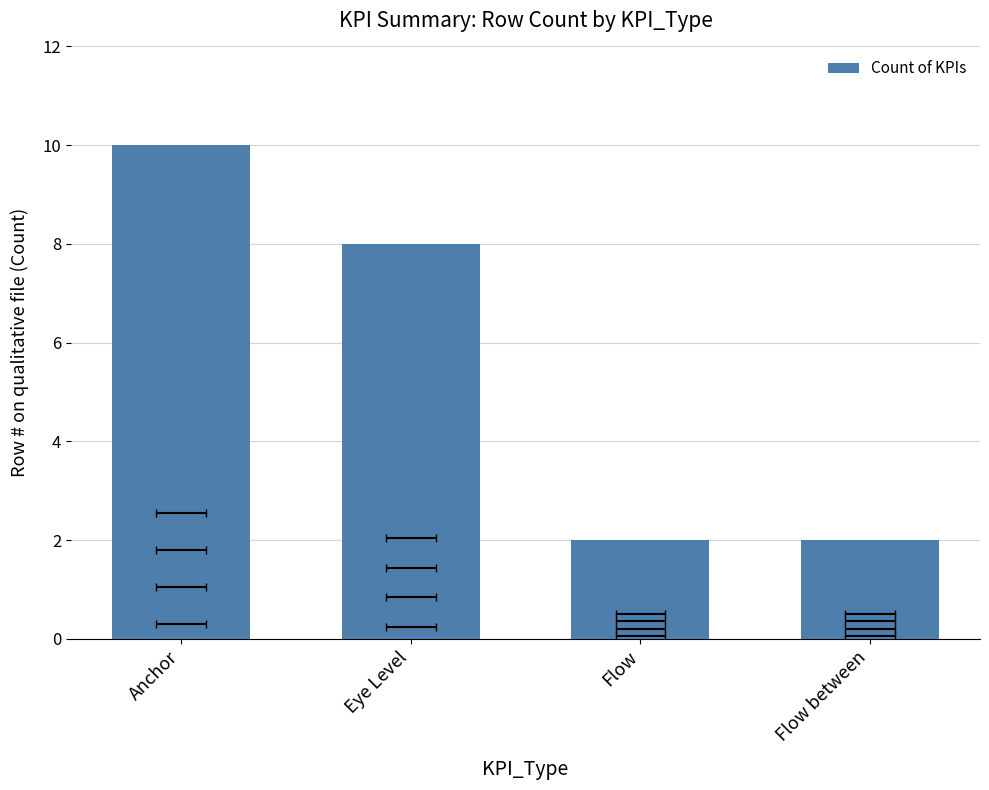

At which label is the value closest to 6?

Eye Level